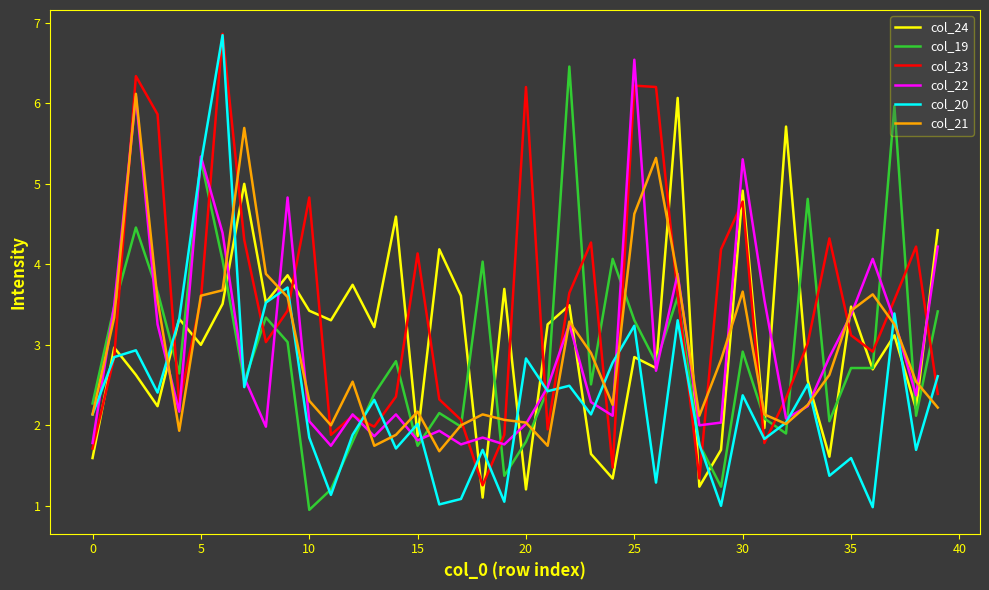

Which series has the widest spread of values?

col_20